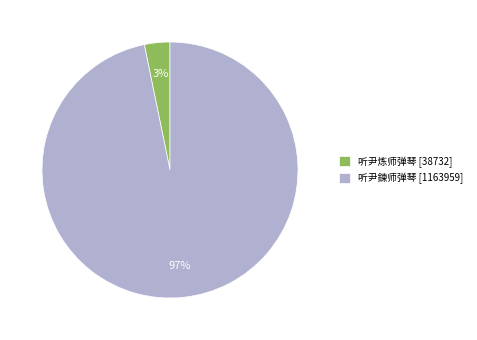

Rank the categories by value from highest to lowest.

听尹鍊师弹琴, 听尹炼师弹琴